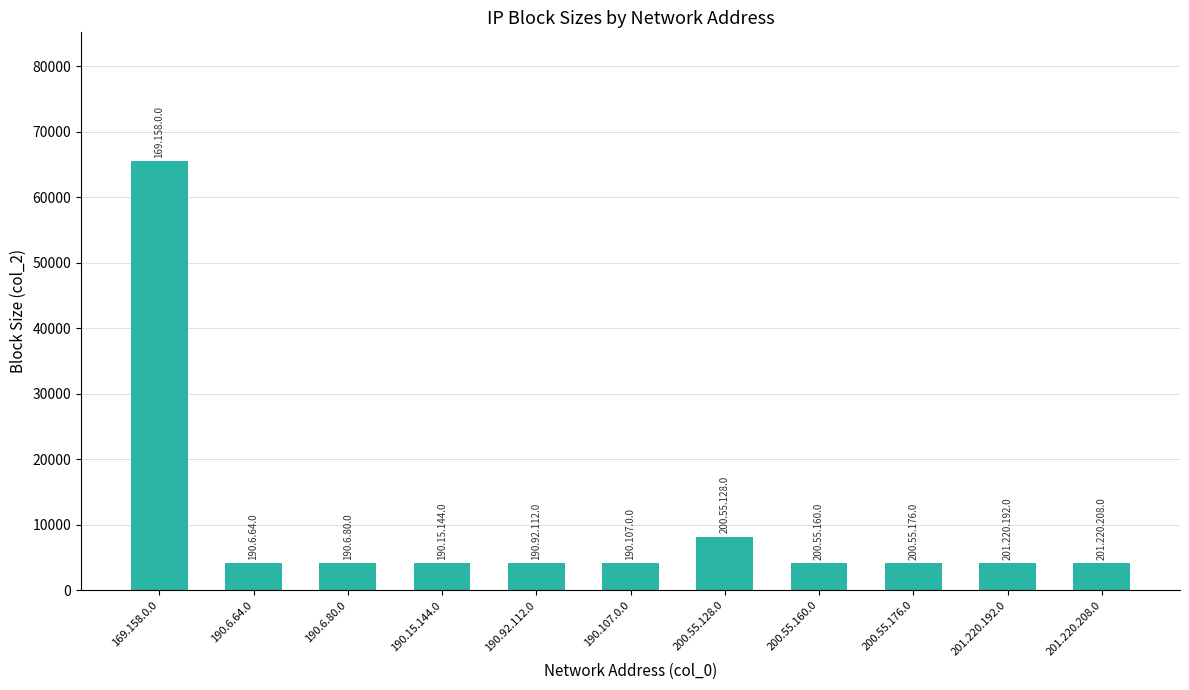

Approximately how many times larger is the value at 190.6.64.0 compared to 201.220.208.0?

1.0